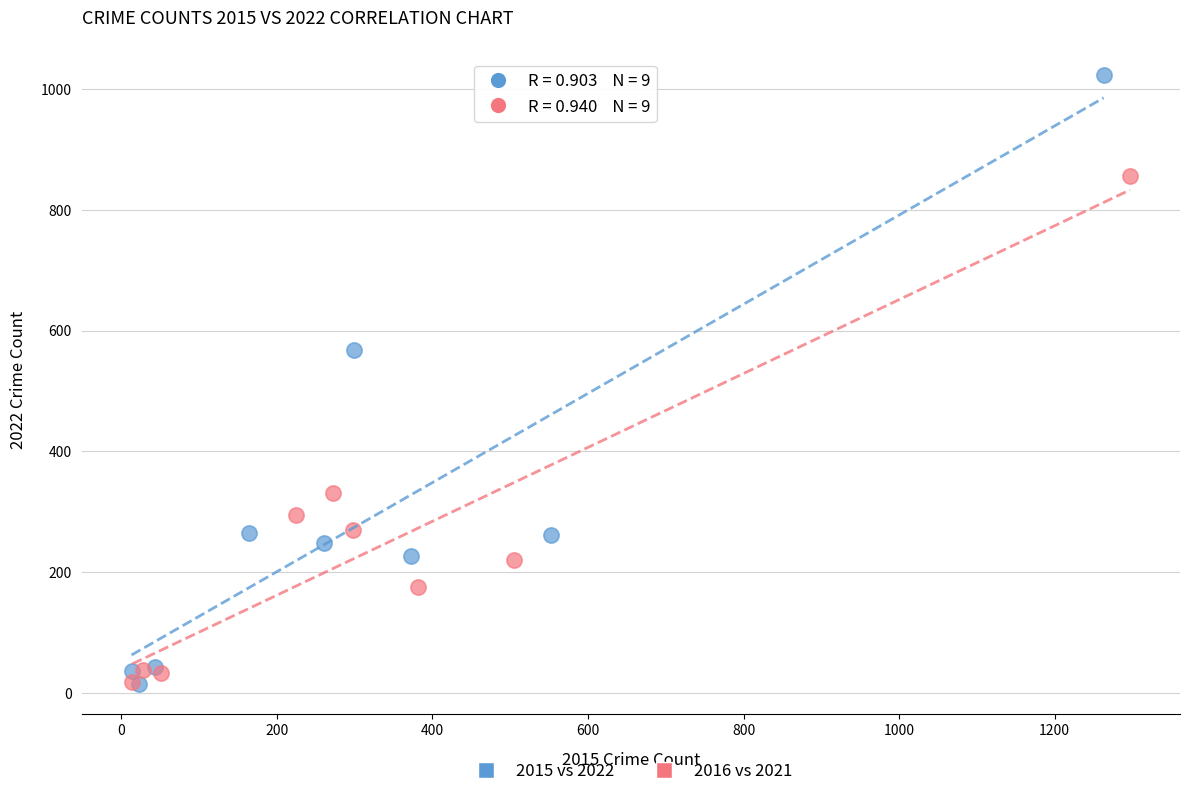

Which series has the largest Y range (max minus min)?

2015 vs 2022